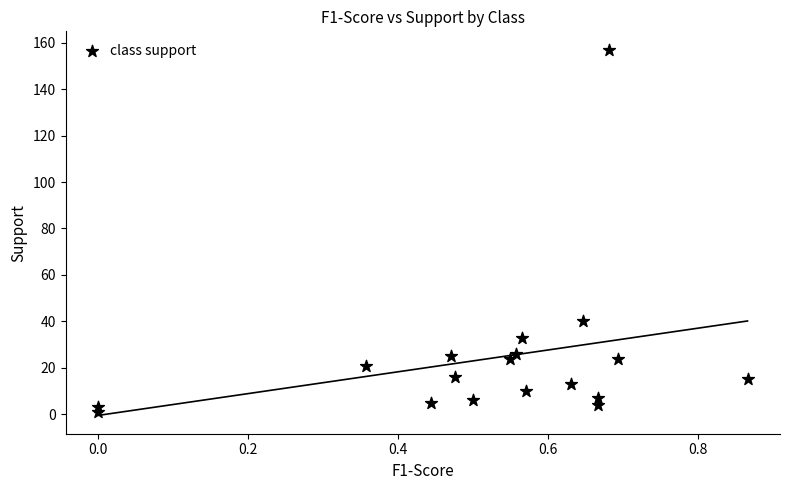

What Y value in the scatter plot is closest to 79?

40